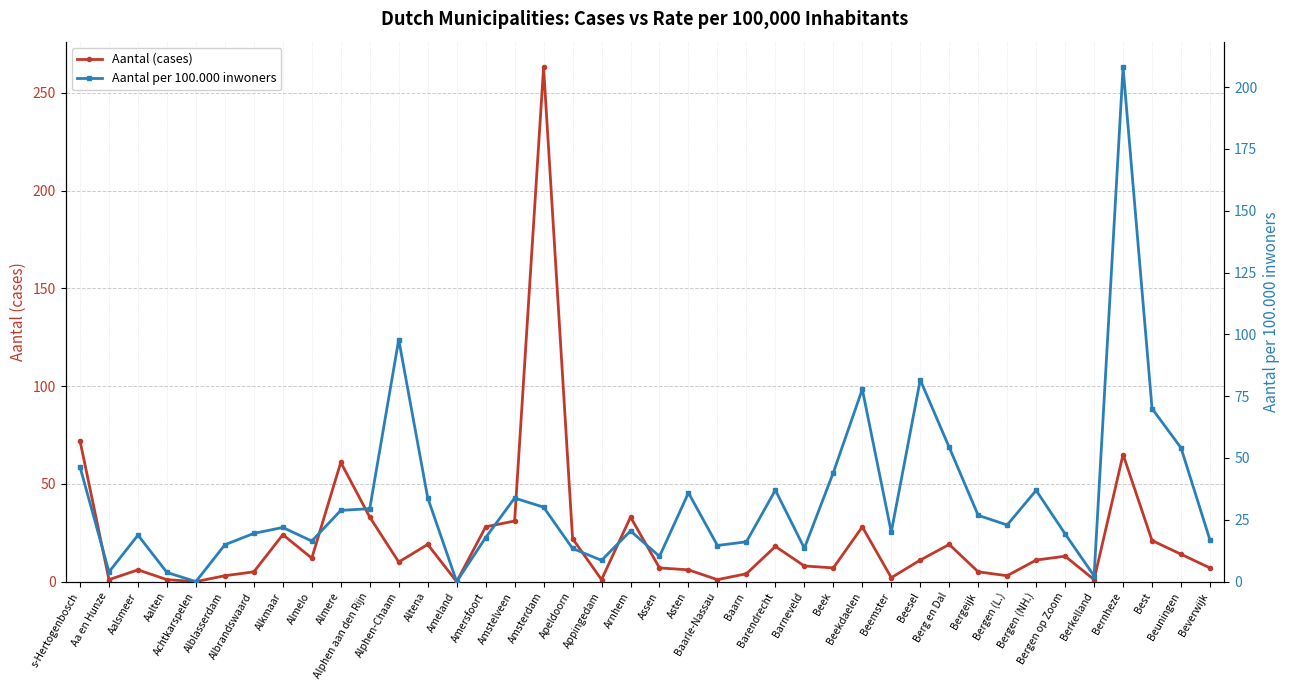

Does the chart display data point markers on the line(s)?

Yes